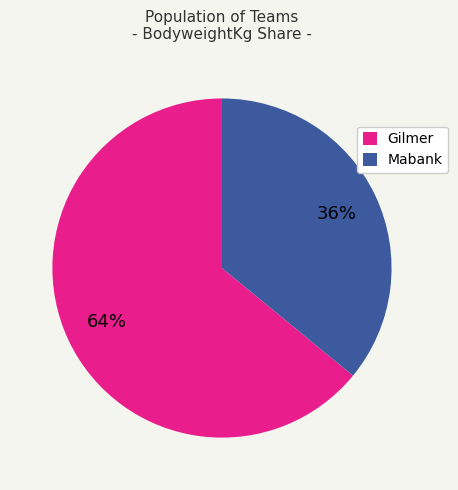

Does any single category account for the majority?

Yes